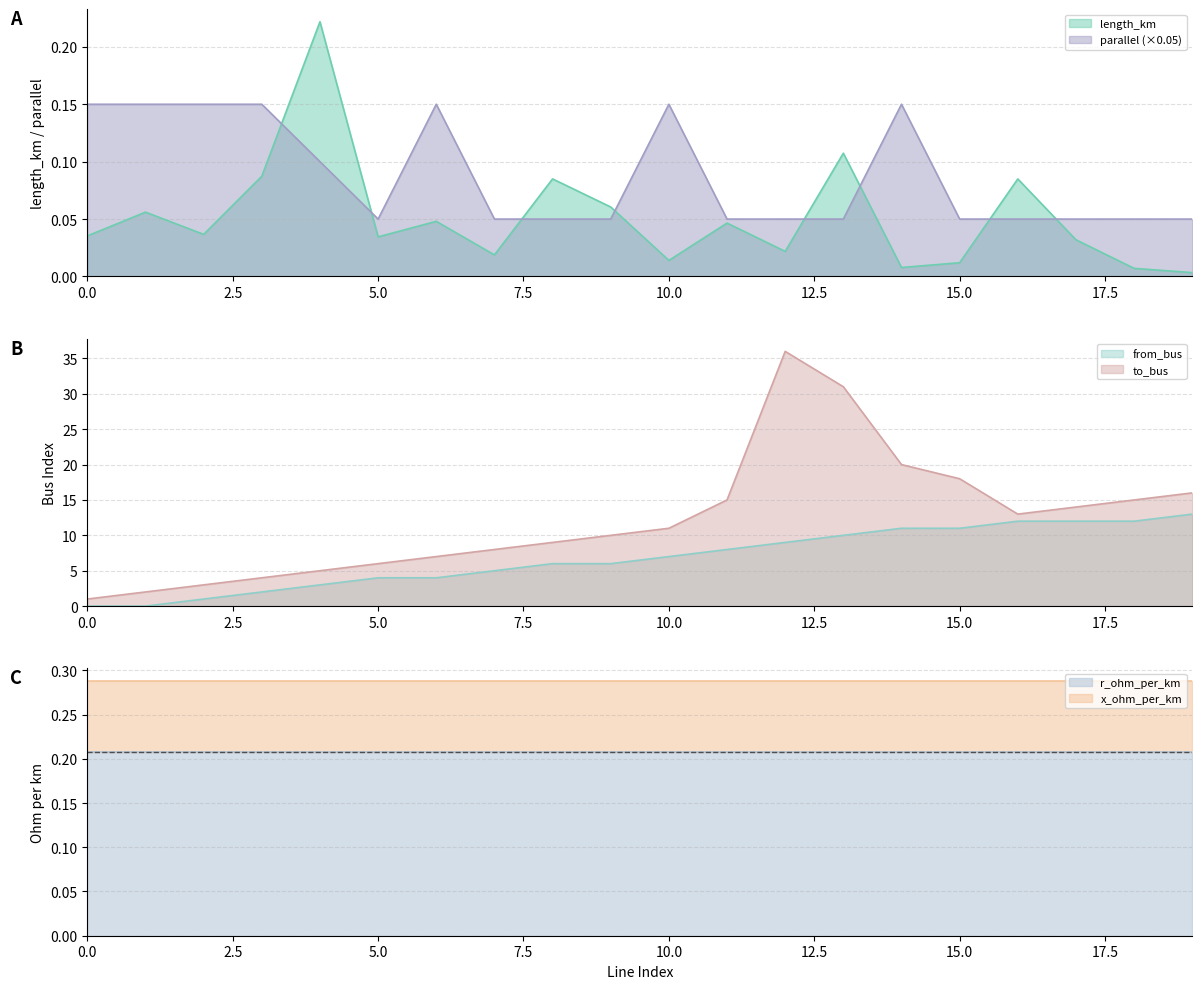

What is the total value across all series at 13?

41.2